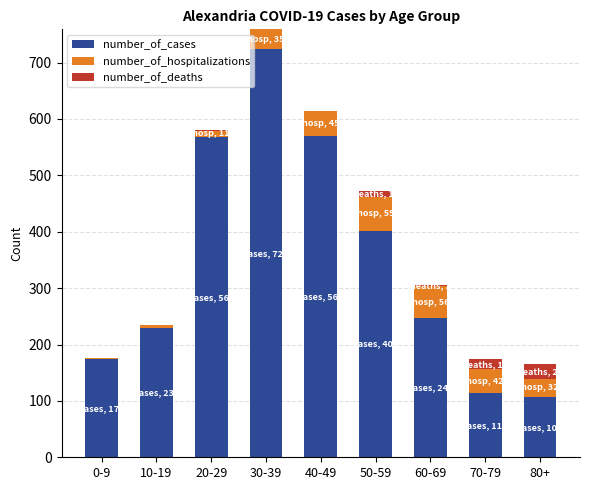

The value of number_of_cases at 20-29 is 839. True or false?

False